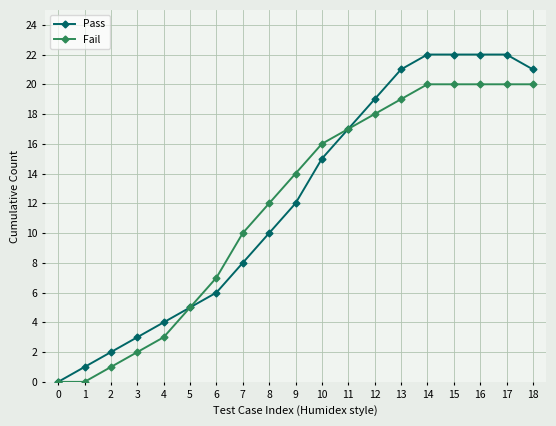

How many lines are shown in the chart?

2